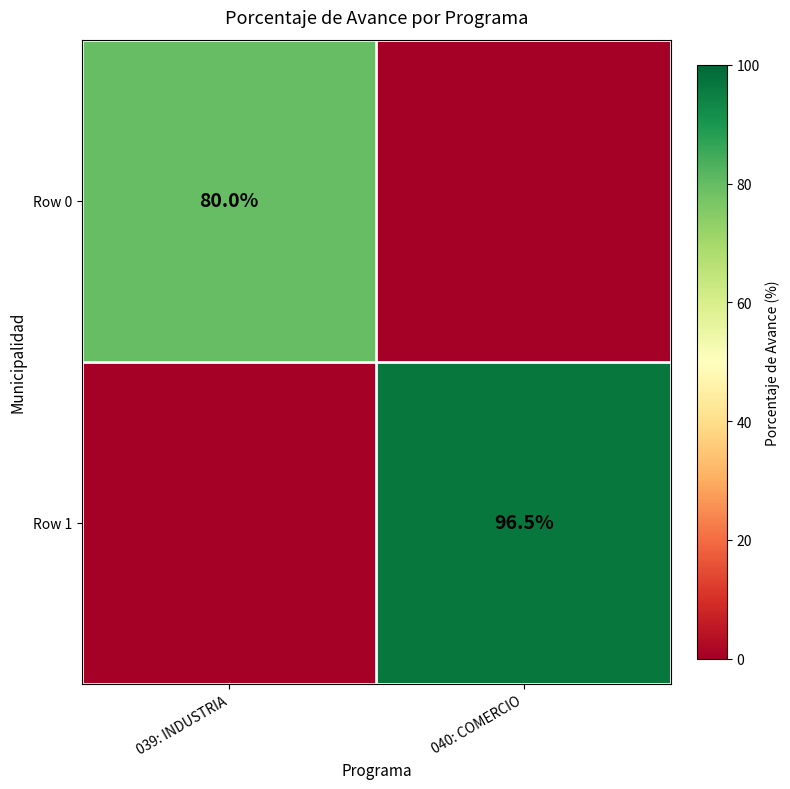

The value of Row 1 at 040: COMERCIO is 165.2. True or false?

False